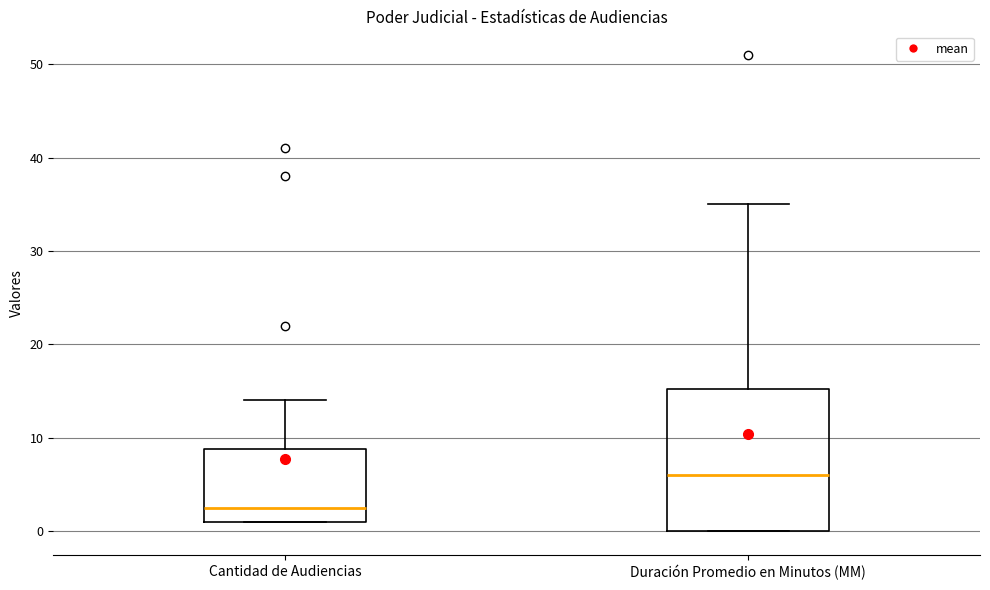

Reading left to right, transcribe this box plot: for each box, give where its median line is, the range the box spans, and where its two whiskers end, as read against the y-axis. The values are not printed on the chart, so give them approximately, as read against the axis.

Cantidad de Audiencias: median 3, box 1 to 9, whiskers 1 to 14
Duración Promedio en Minutos (MM): median 6, box 0 to 15, whiskers 0 to 35